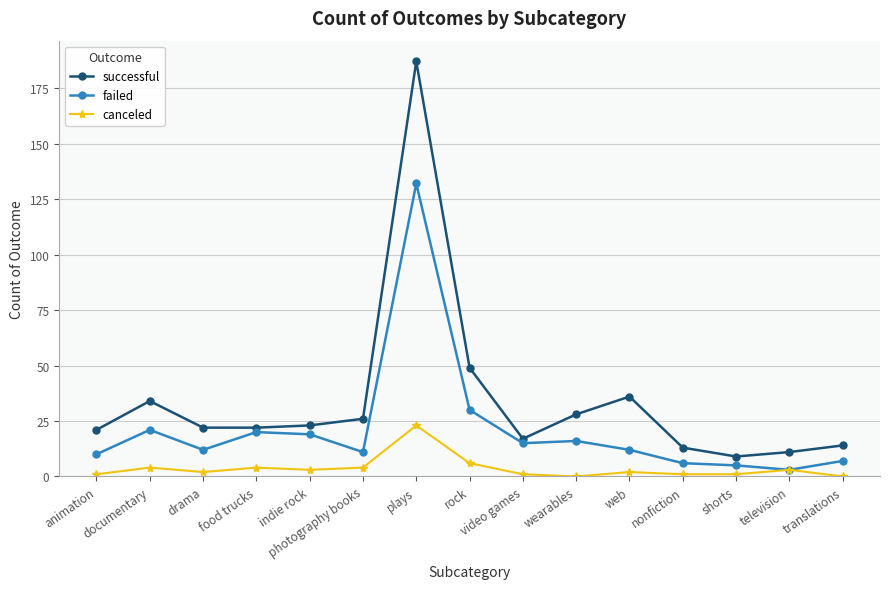

True or false: failed has a value of 5 at shorts.

True